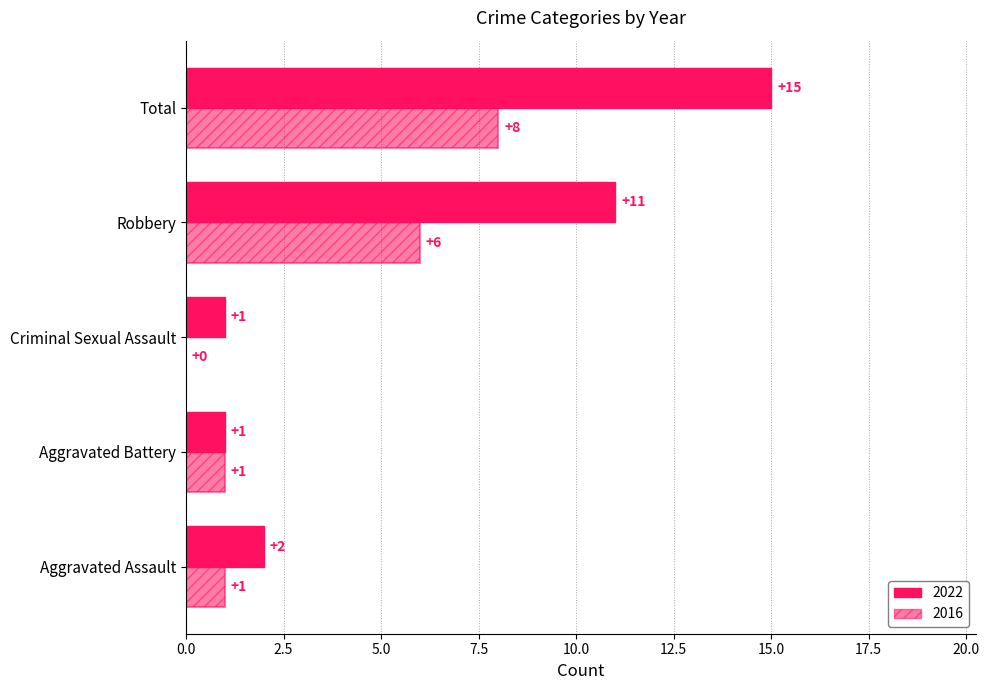

At how many categories does at least one series exceed 4?

2